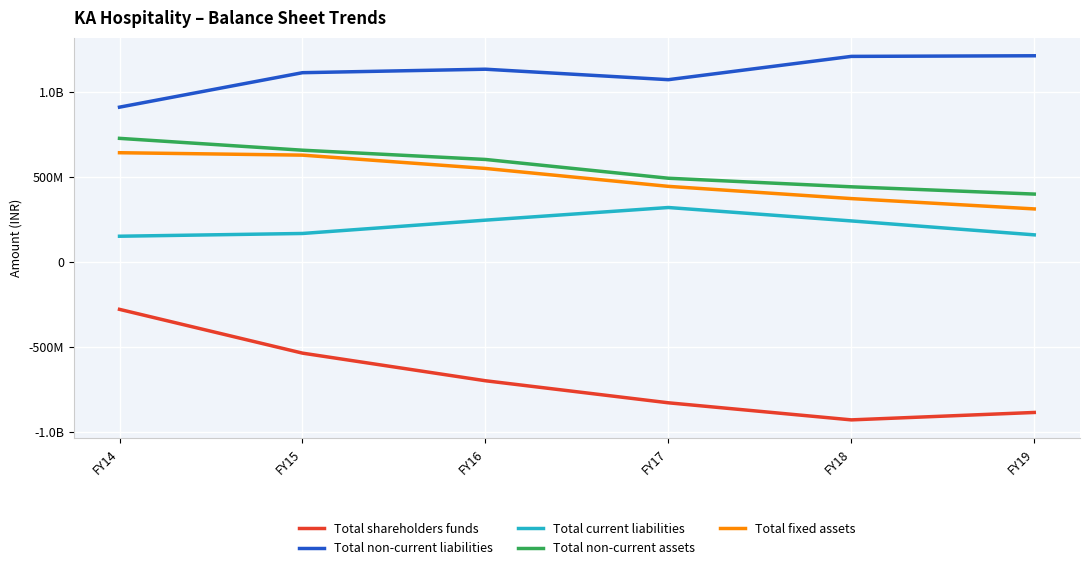

Reading left to right, what are all the values shown in this chart?

Total shareholders funds: -278856529	-536221045	-698576236	-828257468	-928662260	-885068813
Total non-current liabilities: 909923066	1112610857	1133037060	1071533986	1208443510	1212102273
Total current liabilities: 151074497	167268966	245594528	319910861	241078327	159184394
Total non-current assets: 726527225	656849574	602456711	492066628	441675504	398913391
Total fixed assets: 642084885	627860031	549720707	444246897	372380092	311665661